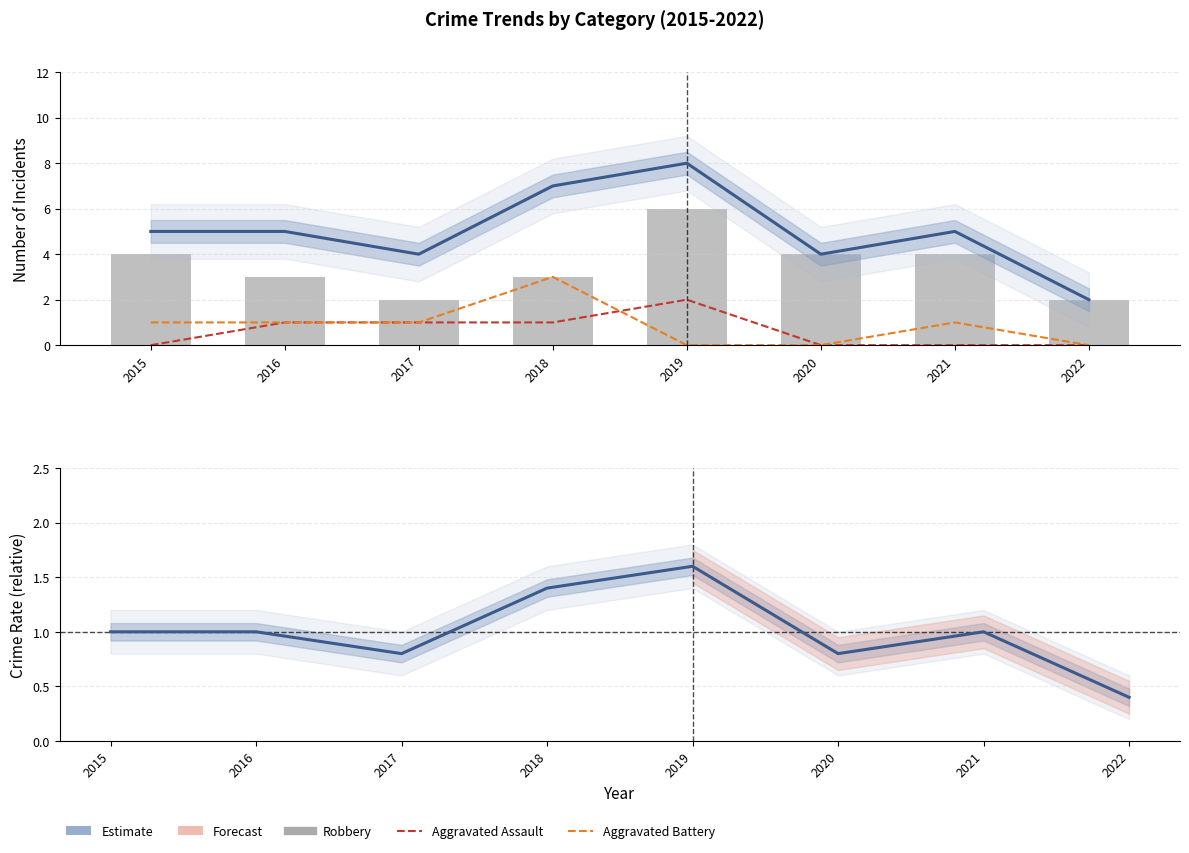

Between 2022 and 2021, which is larger?

2021